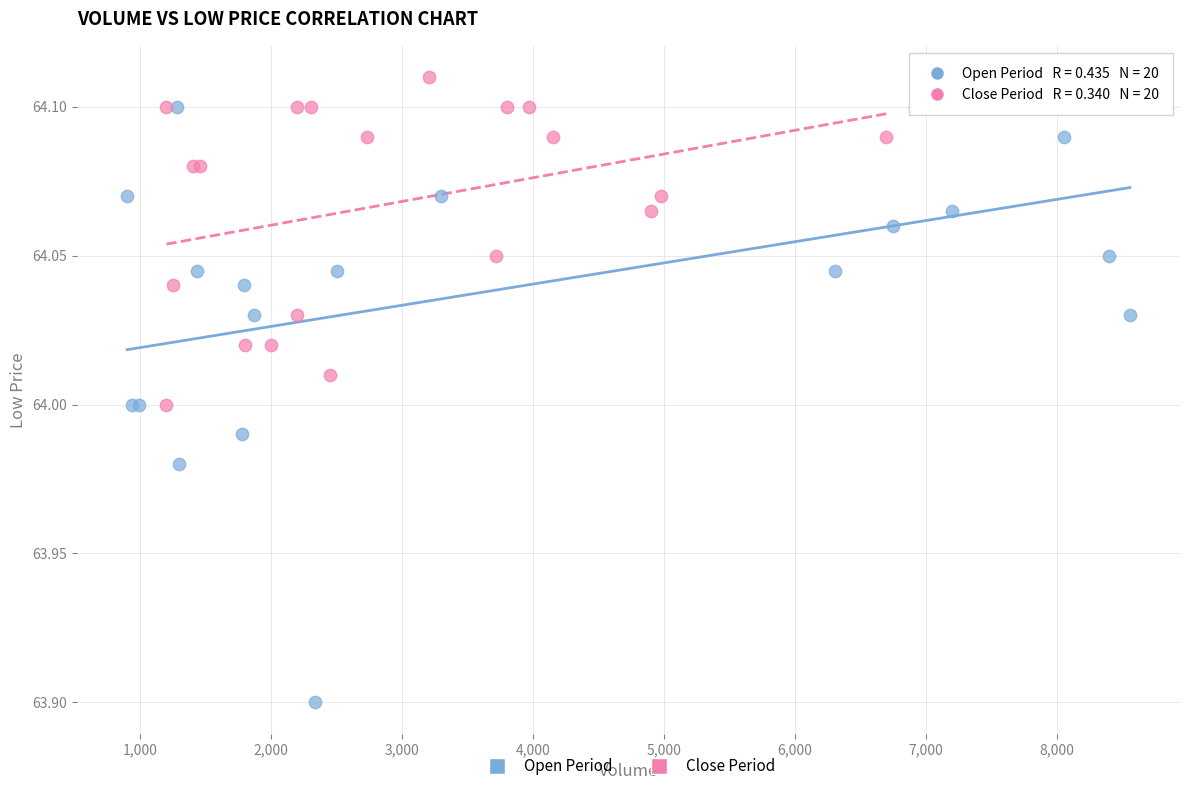

Which series reaches the maximum Y coordinate?

Close Period